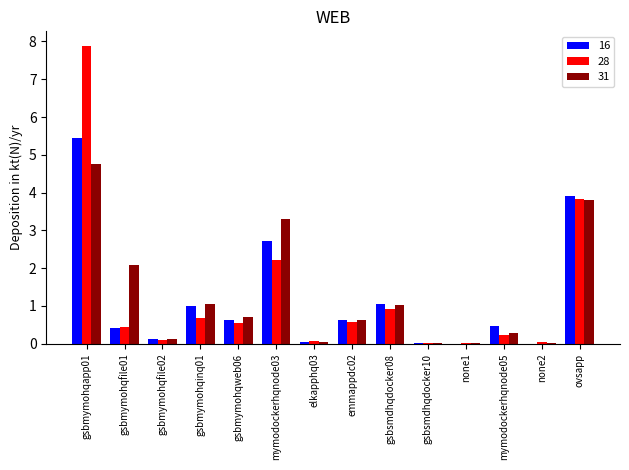

Are the bars grouped side by side (vs. stacked)?

Yes